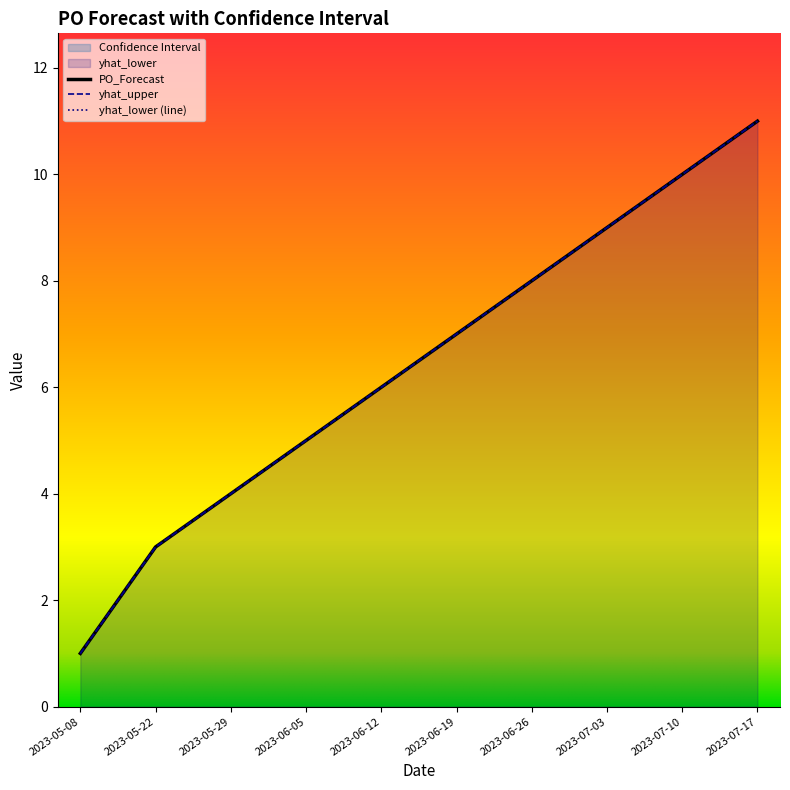

Between 2023-05-29 and 2023-06-26, which series saw the biggest shift?

yhat_upper